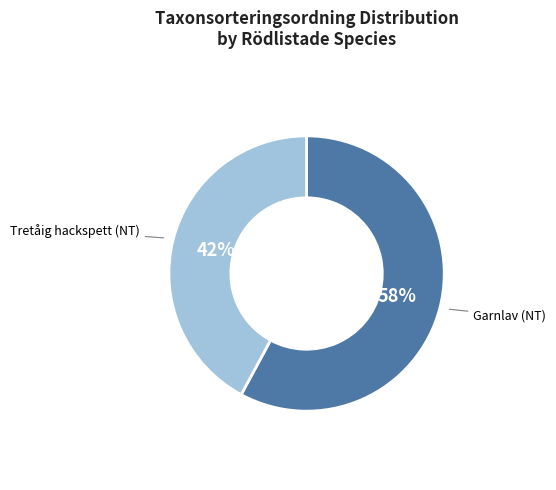

Does any single category account for the majority?

Yes